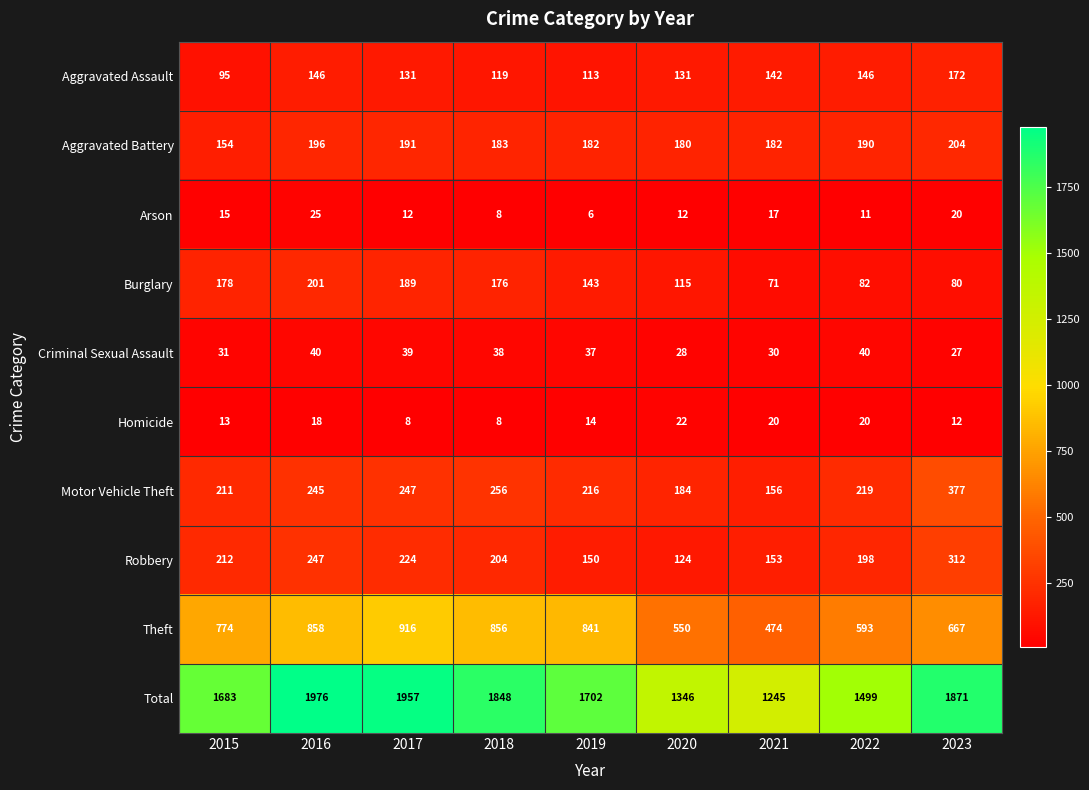

Where is Aggravated Battery nearest to the value 179?

2020